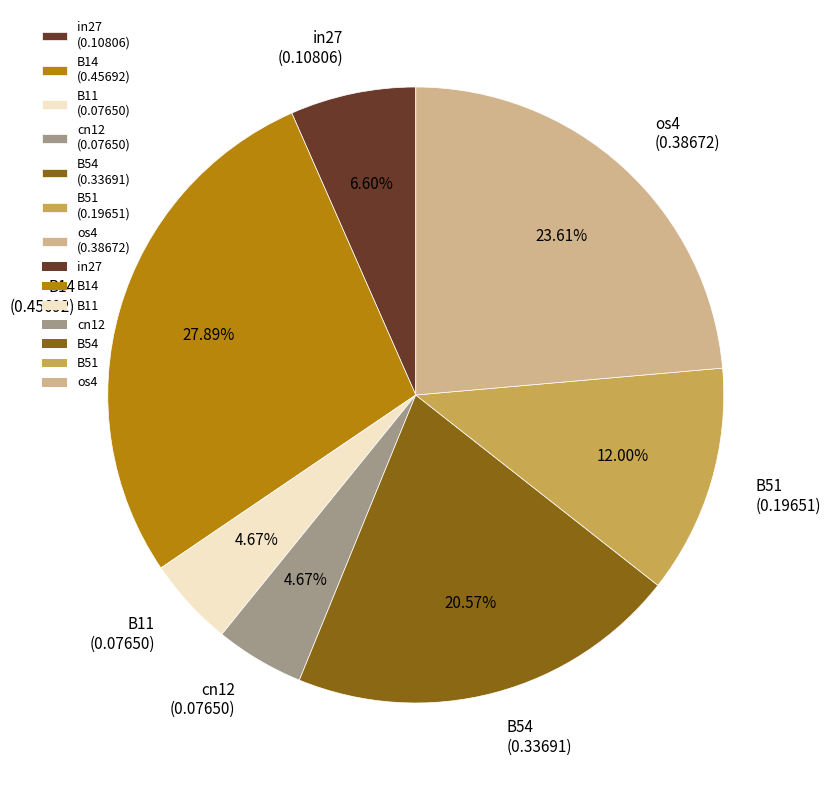

Is B54 (0.33691) the majority of the pie?

No